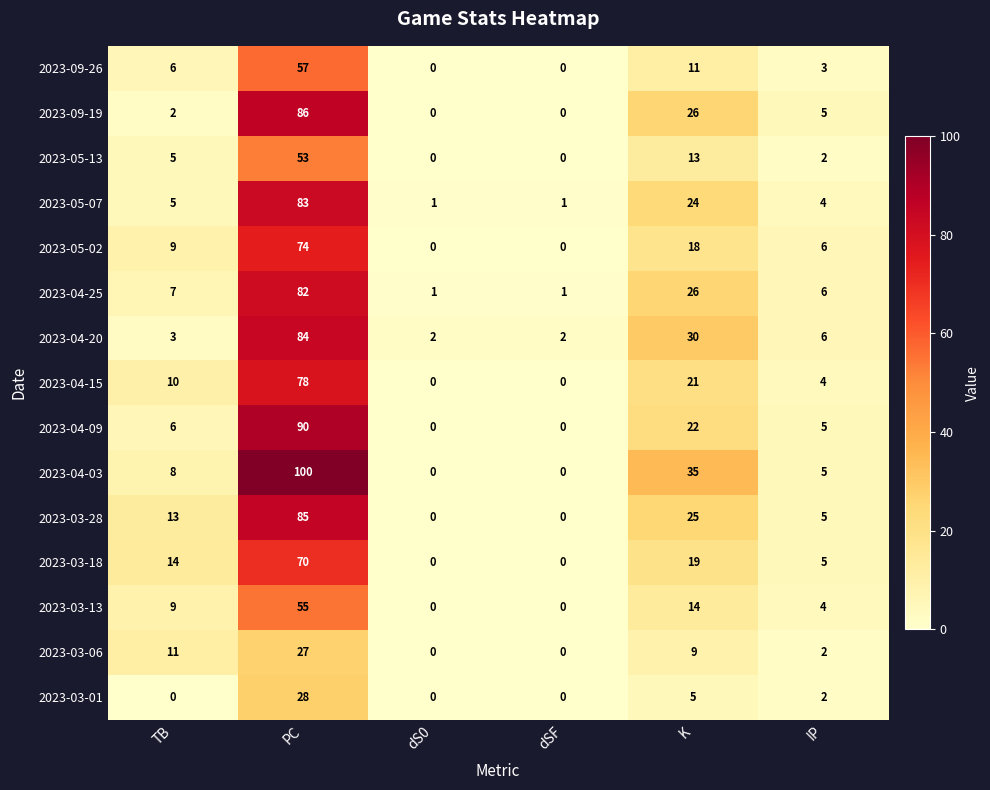

Is it true that 2023-05-07 equals 42 at K?

False